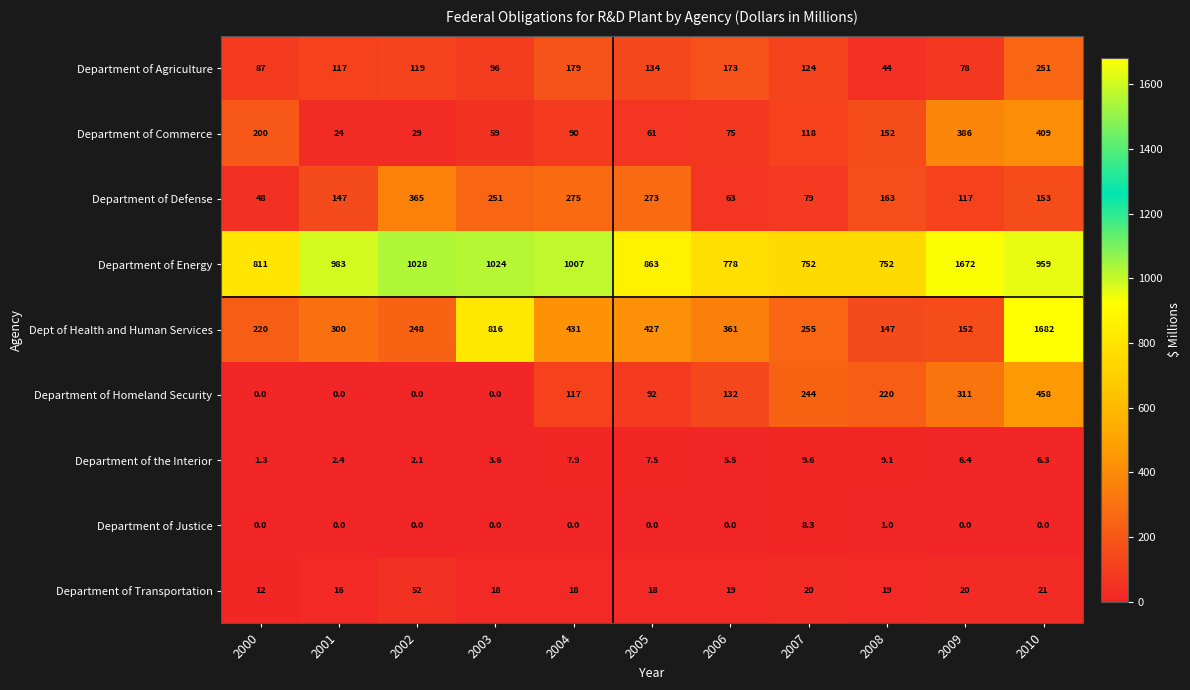

Is it true that Department of Energy equals 239.1 at 2006?

False